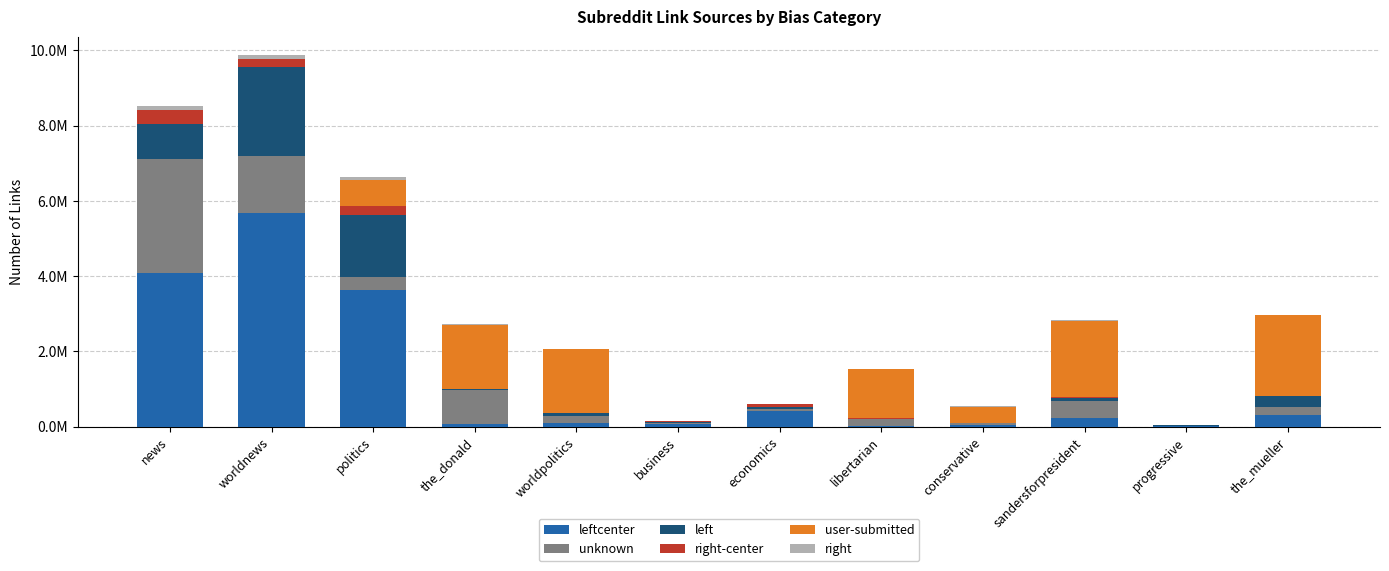

Between sandersforpresident and conservative, which is larger?

sandersforpresident